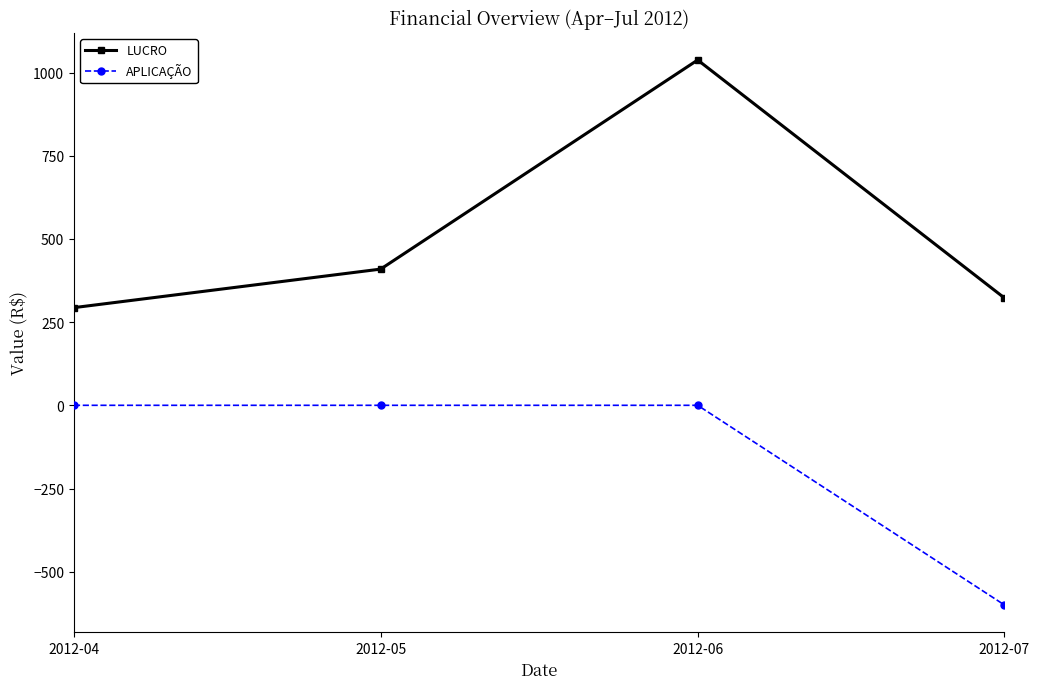

The value of APLICAÇÃO at 2012-06 is 0.0. True or false?

True